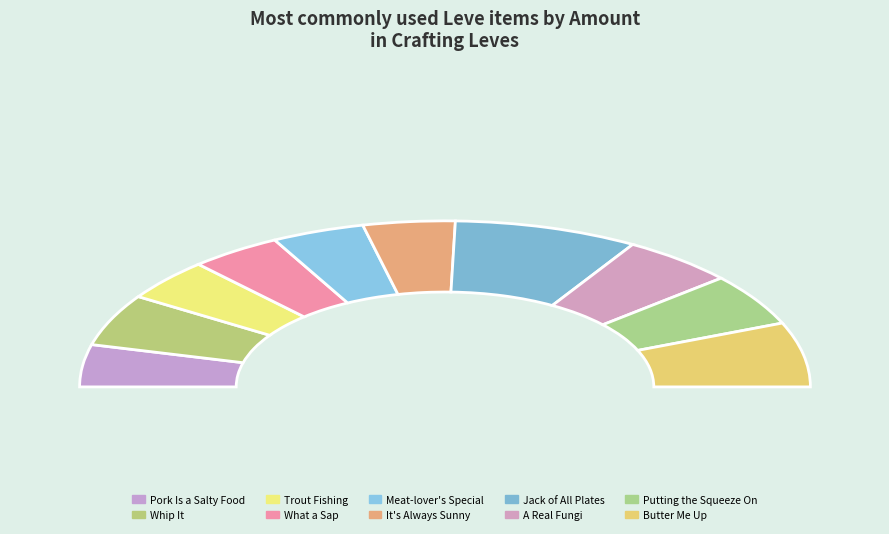

True or false: Trout Fishing in Limsa accounts for 4% of the total.

False